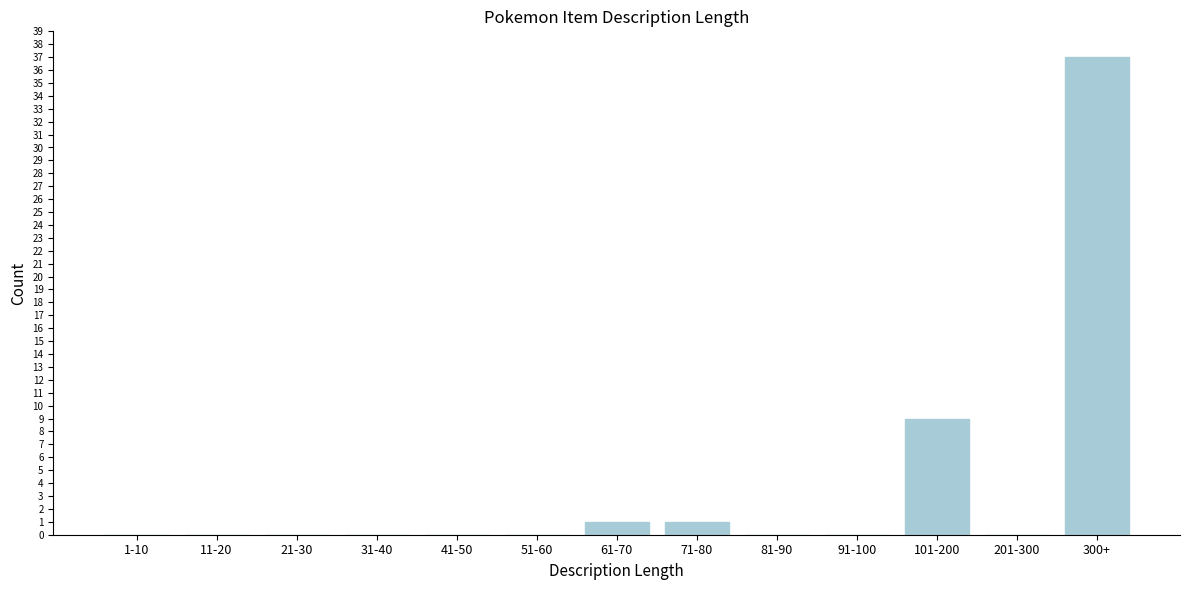

Reading left to right, what are all the values shown in this chart?

1-10=0	11-20=0	21-30=0	31-40=0	41-50=0	51-60=0	61-70=1	71-80=1	81-90=0	91-100=0	101-200=9	201-300=0	300+=37